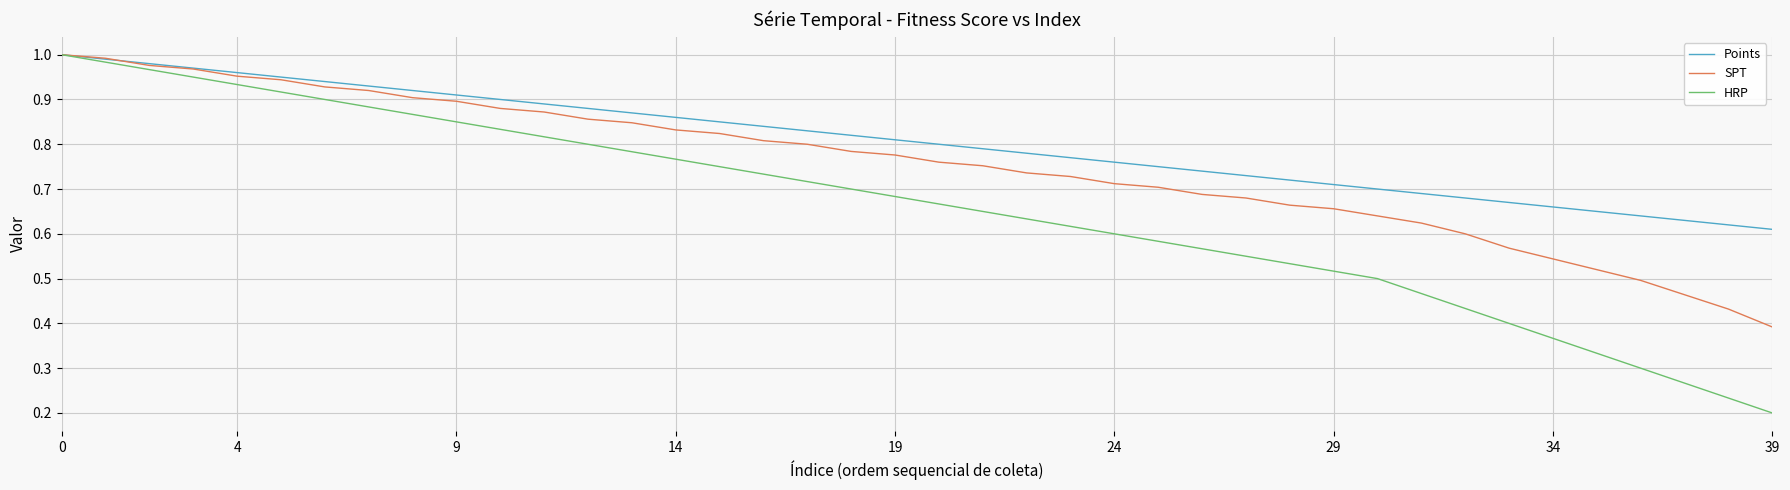

Which series has the largest range (max minus min)?

HRP